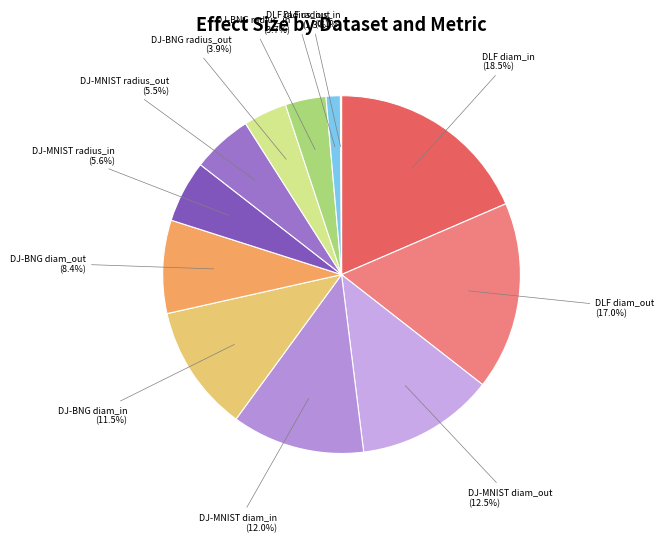

What portion of the pie excludes DJ-BNG radius_in?

96.3%